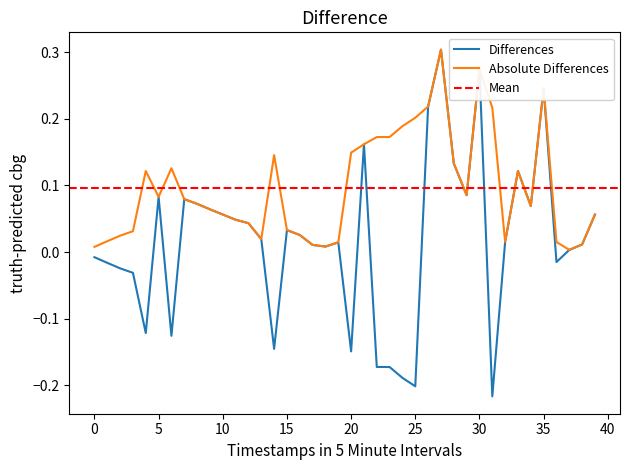

The value of Absolute Differences at 20 is 0.0. True or false?

False